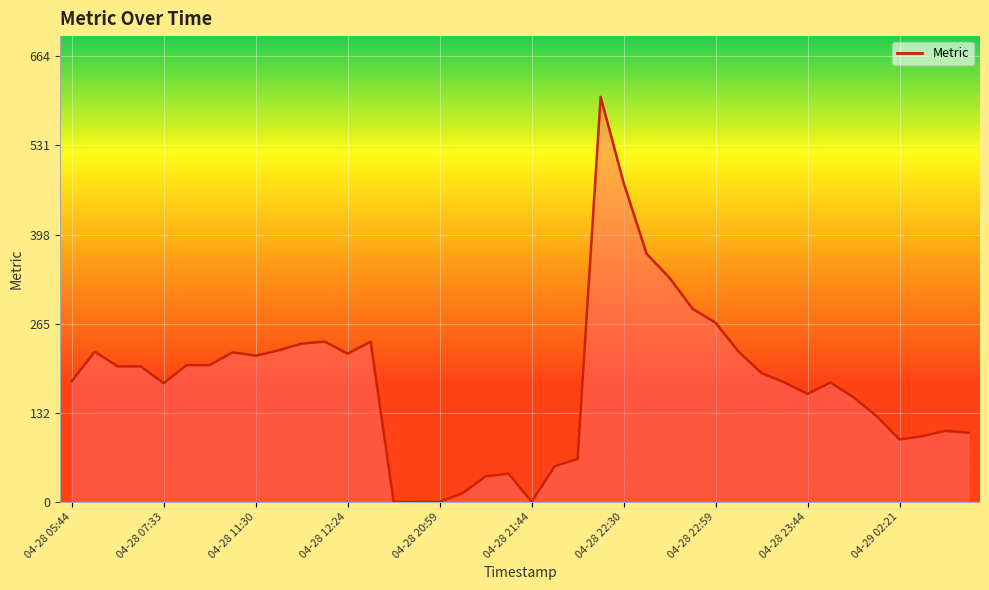

How many lines are shown in the chart?

1